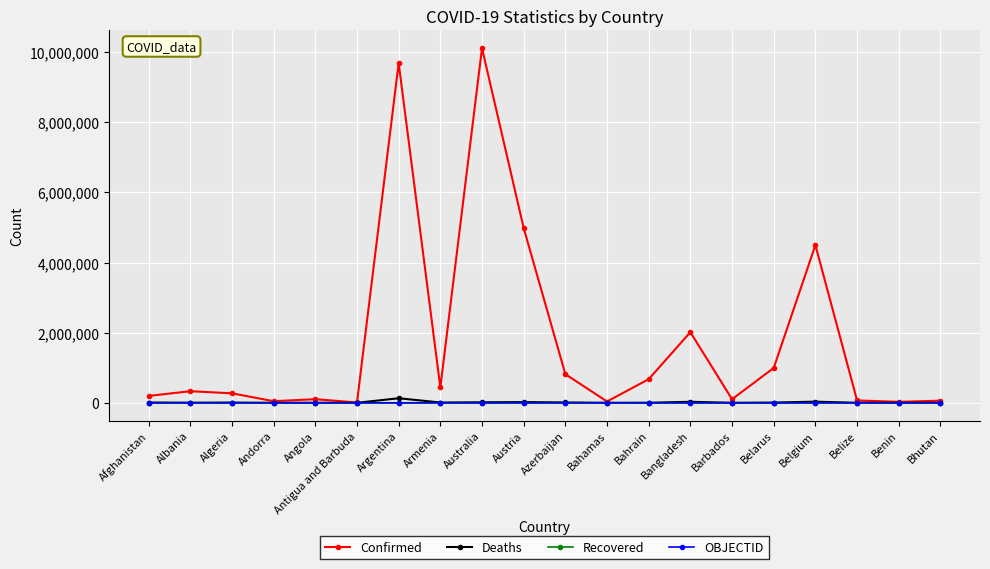

Which series changed the most between Albania and Argentina?

Confirmed